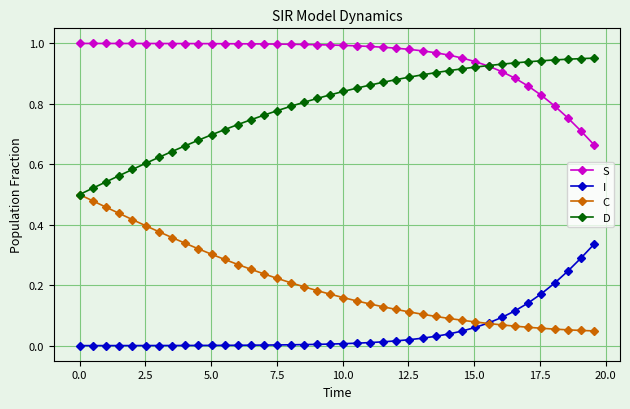

What are all the series names shown in the legend?

S, I, C, D